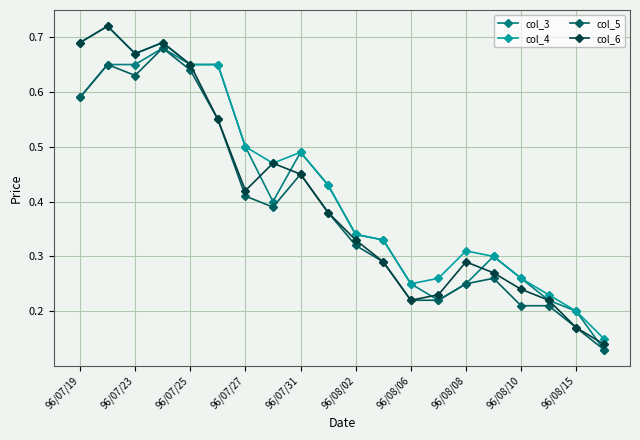

True or false: col_6 has more than 1 points higher than both neighbors.

True